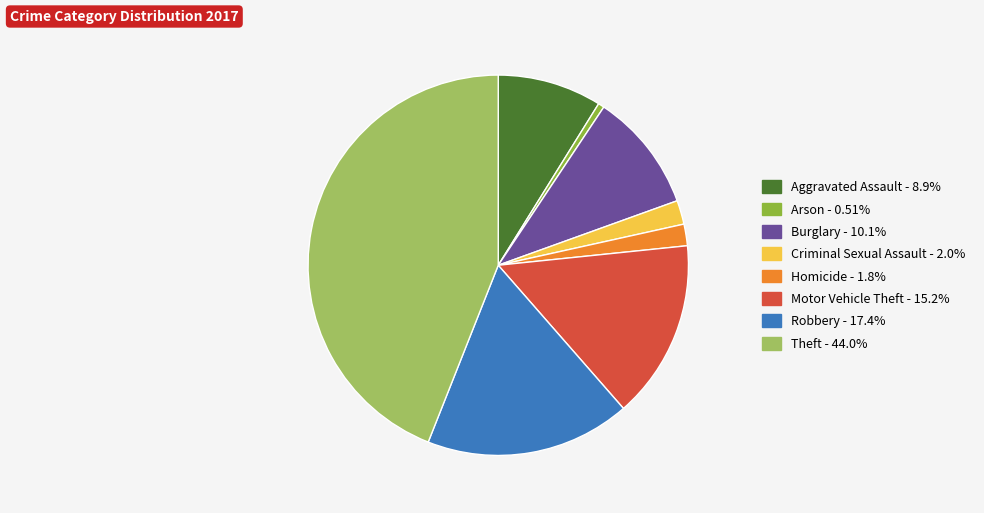

Approximately how many times larger is the value at Burglary compared to Motor Vehicle Theft?

0.7